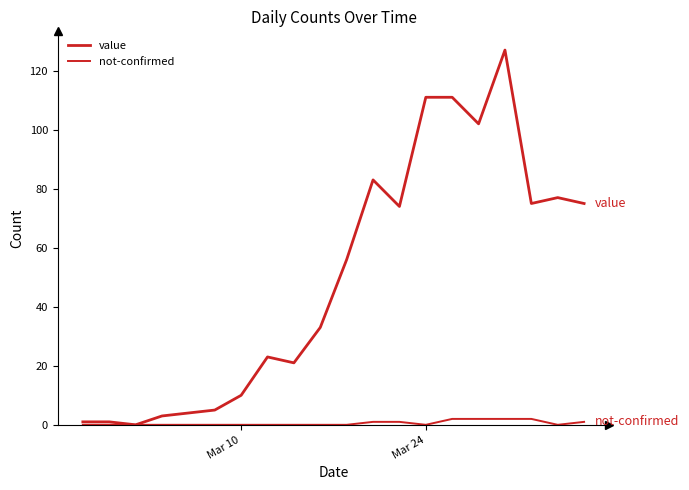

Does the chart have visible grid lines?

No